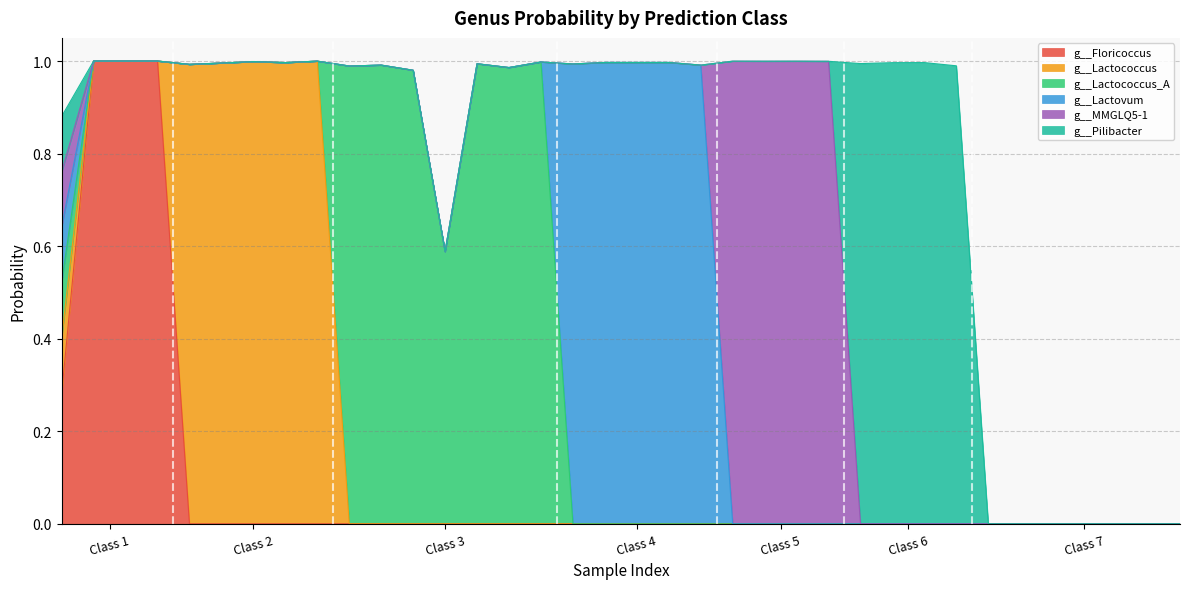

Does the chart display data point markers on the line(s)?

No